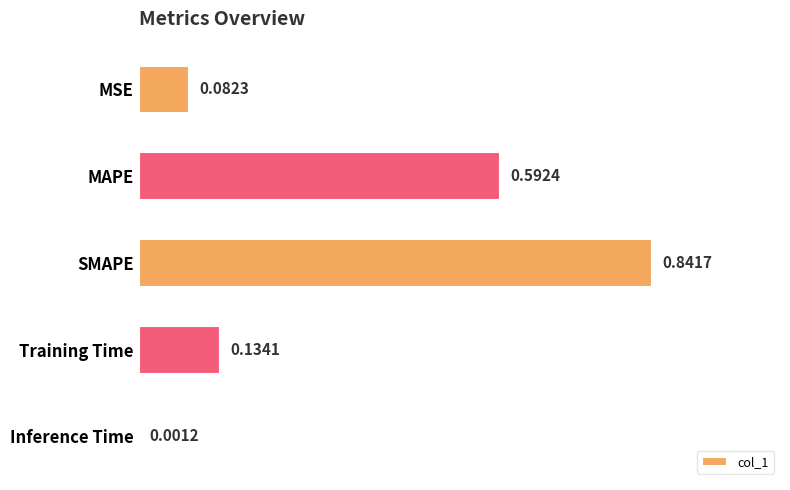

What is the sum of the values at Training Time and MAPE?

0.7